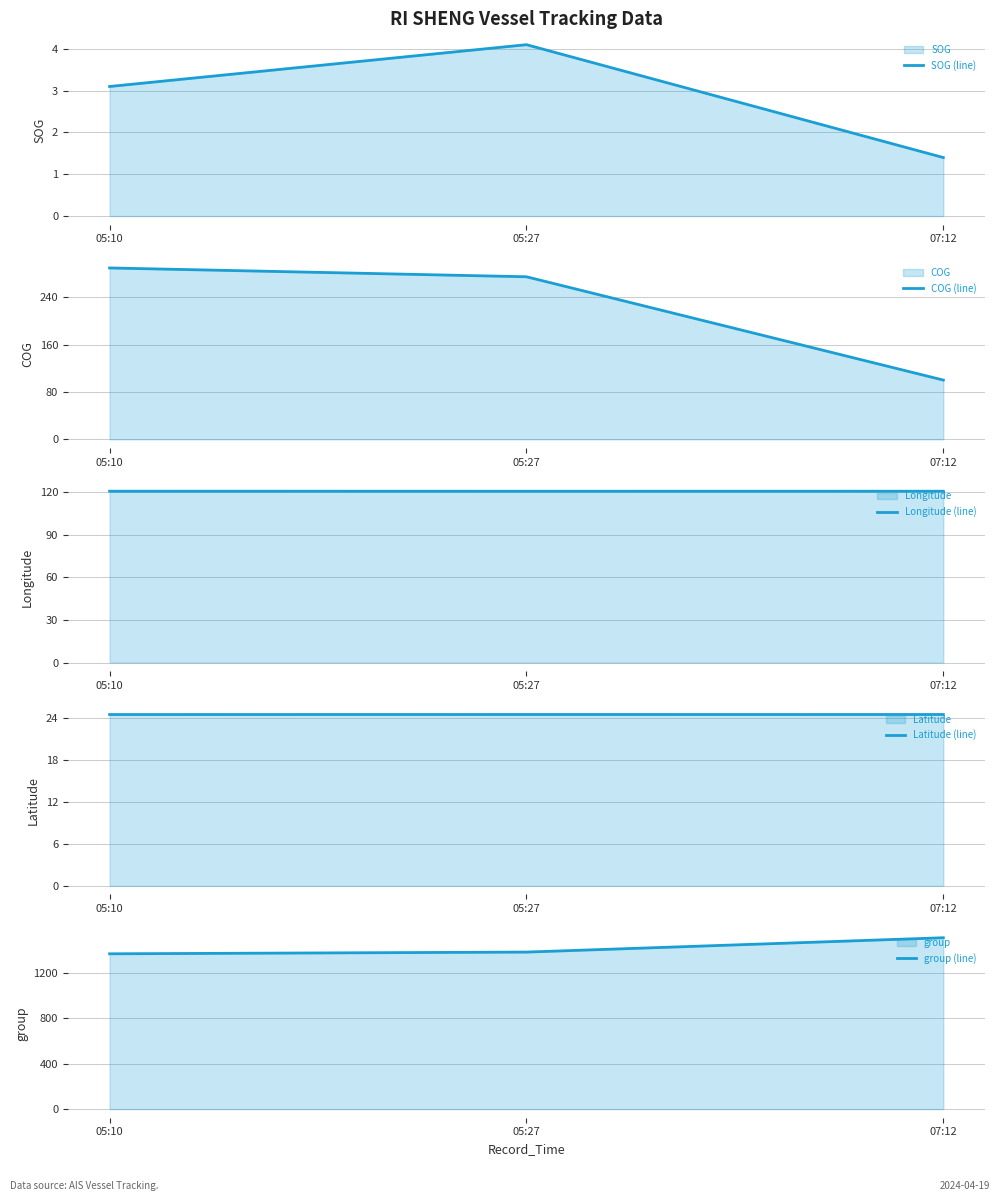

Count the number of categories in the chart.

3